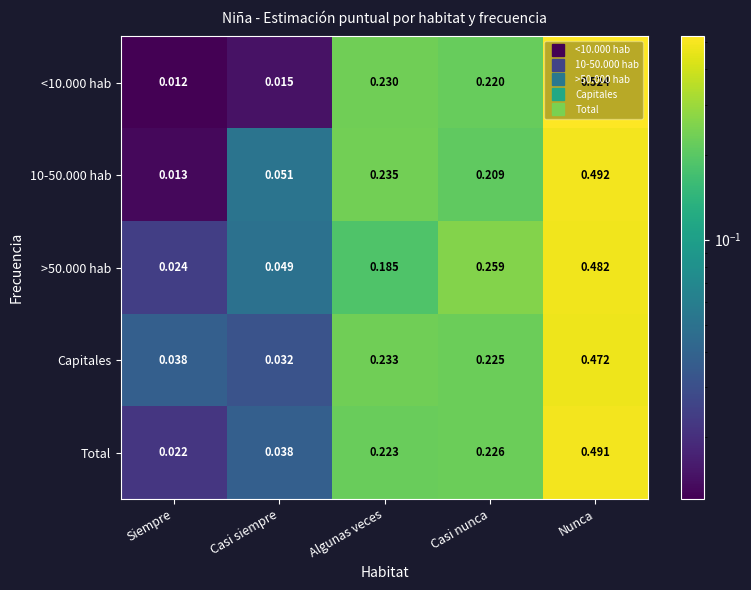

Which category has the lowest value in the 10-50.000 hab series?

Siempre